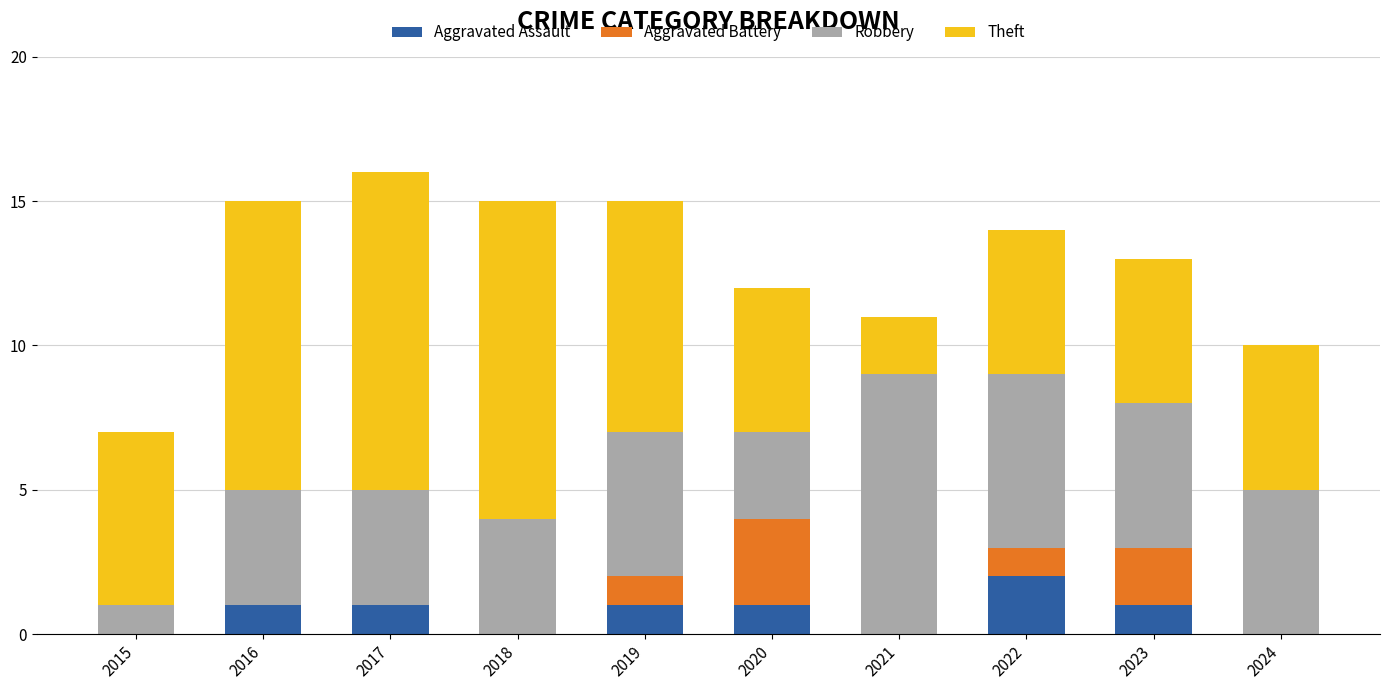

How many categories are shown in the chart?

10